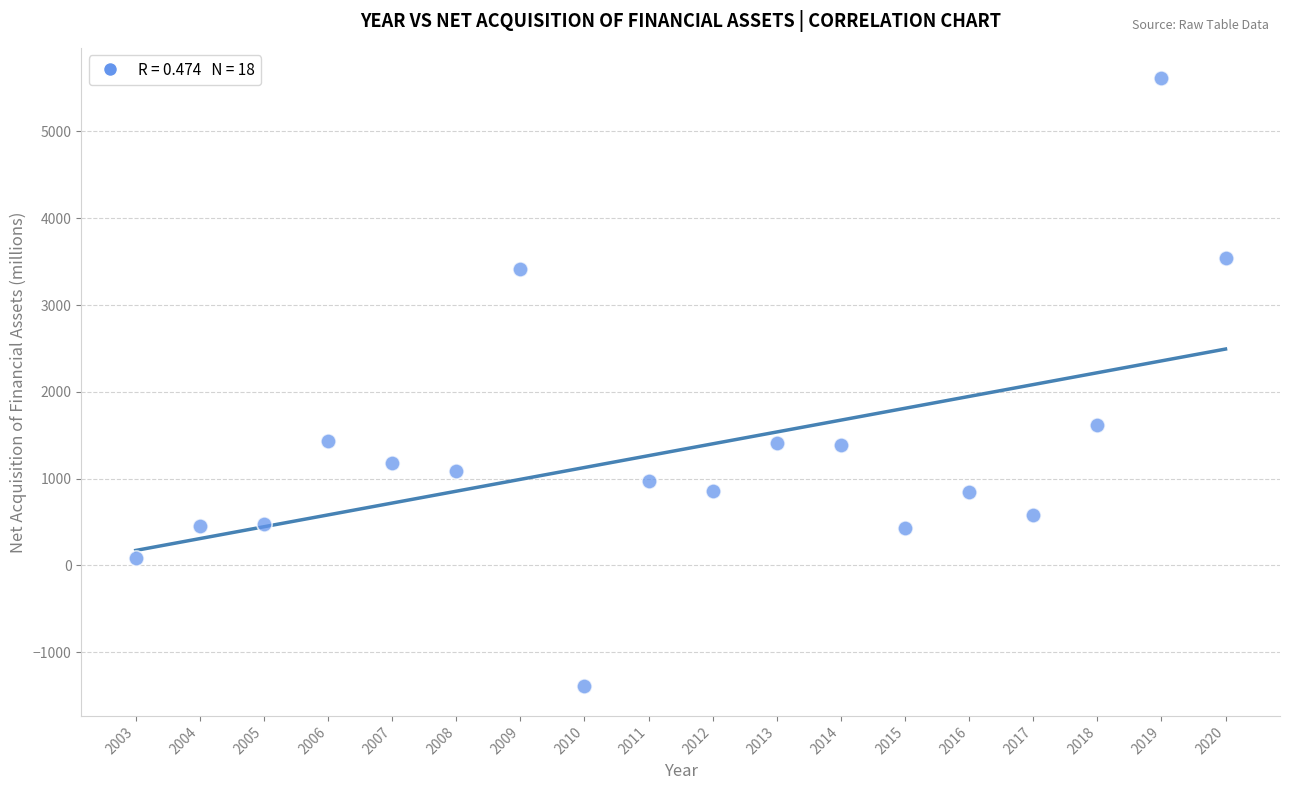

What Y value in the scatter plot is closest to 2115?

1622